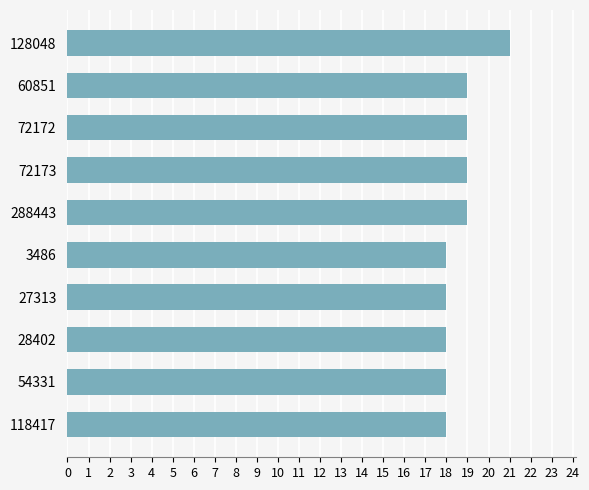

Approximately how many times larger is the value at 128048 compared to 54331?

1.2